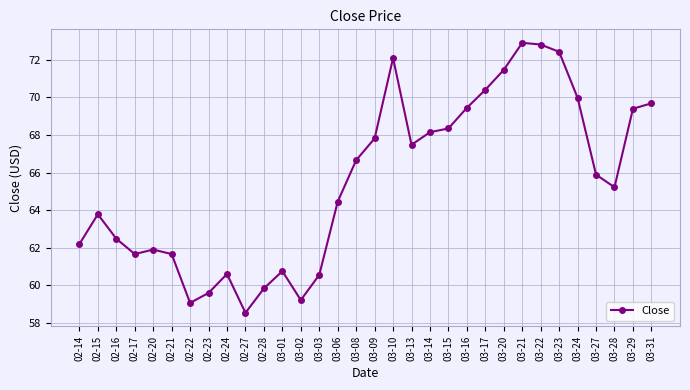

What is the smallest value displayed?

58.5